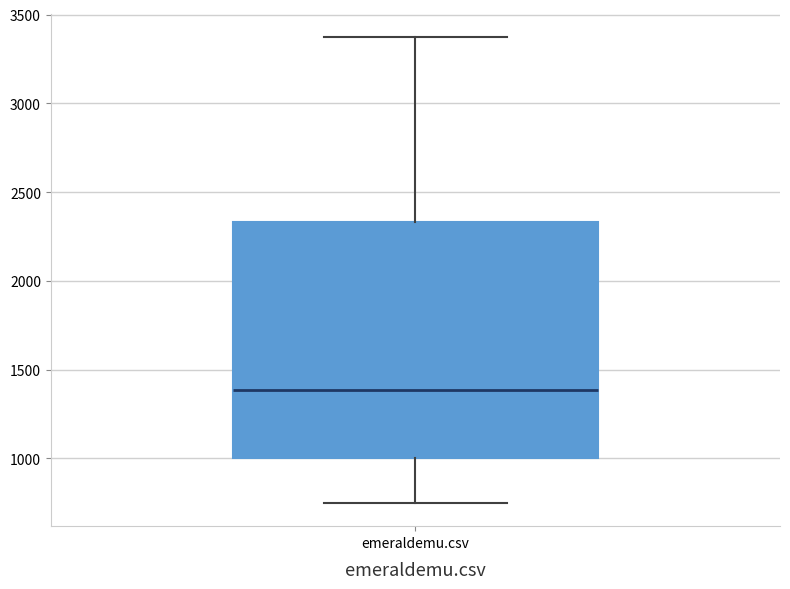

Transcribe this box plot: give where the median line is, the range the box spans, and where the two whiskers end, as read against the y-axis. The values are not printed on the chart, so give them approximately, as read against the axis.

median 1400, box 1000 to 2350, whiskers 750 to 3350